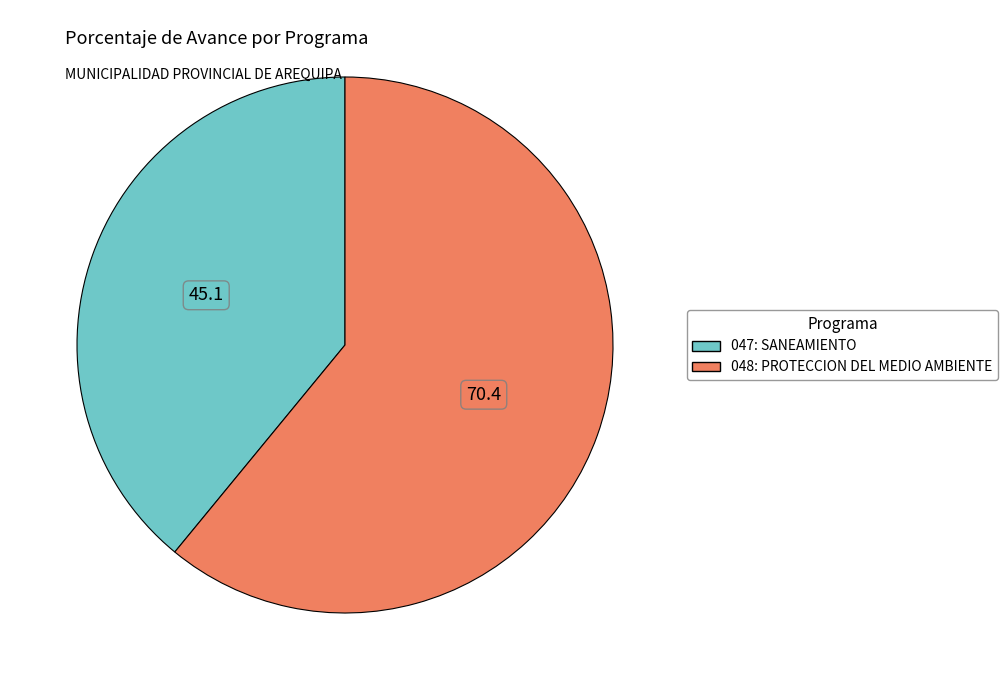

Does 048: PROTECCION DEL MEDIO AMBIENTE account for over 50% of the chart?

Yes